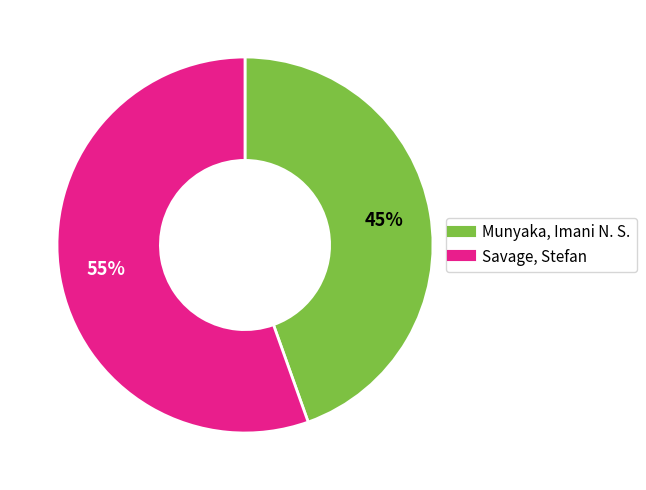

Do Munyaka, Imani N. S. and Savage, Stefan together represent more than half of the pie?

Yes